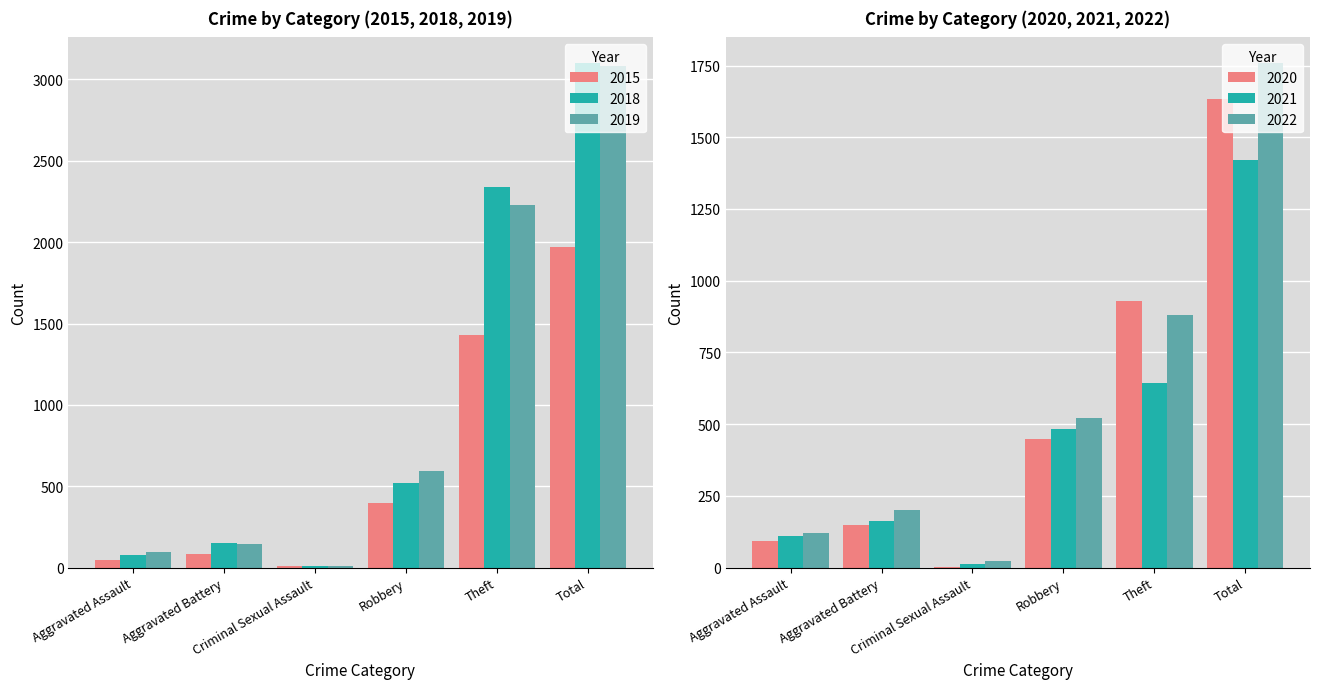

What is the label of the 4th bar from the left?

Robbery